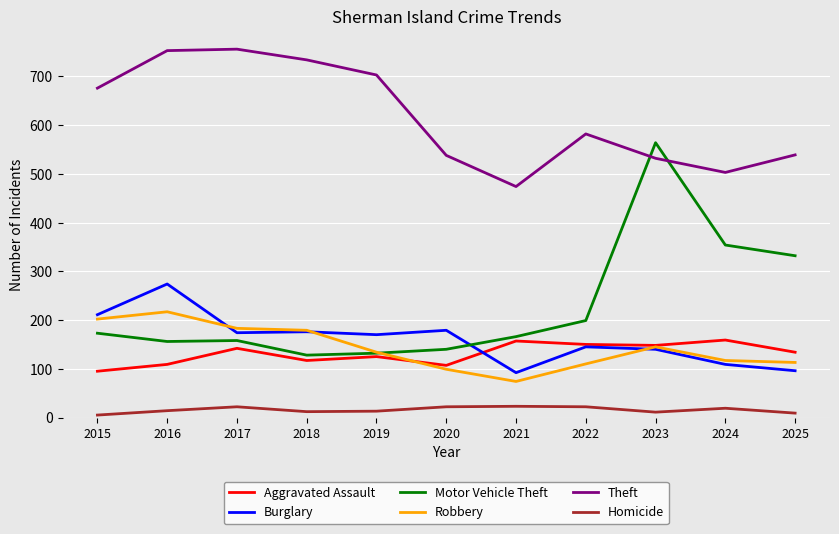

What is the greatest value displayed?

756